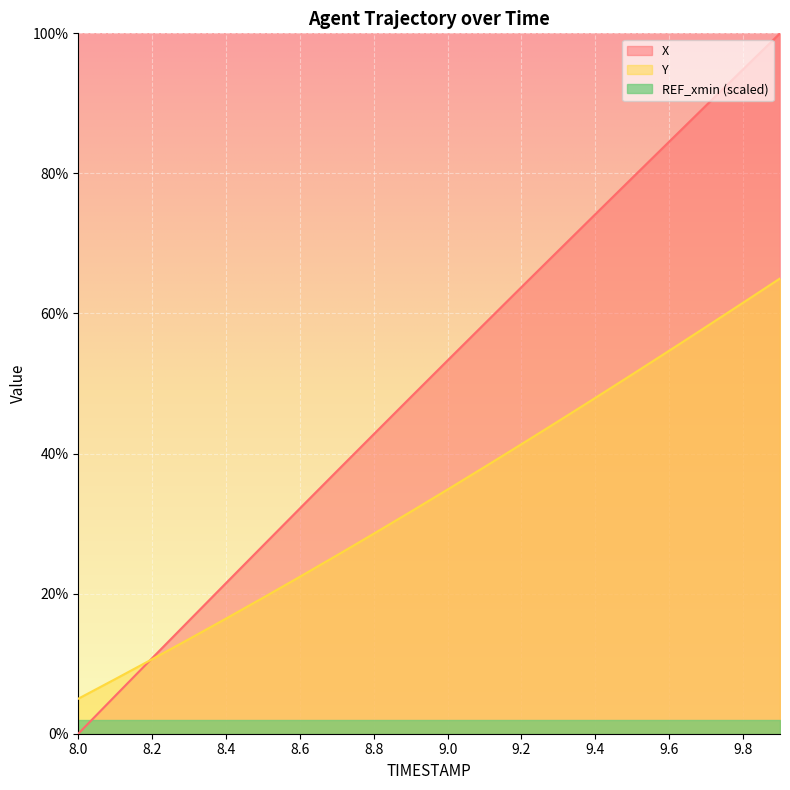

What is the sum of all Y values?

678.4